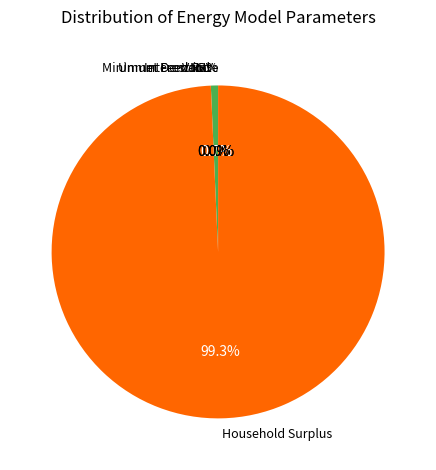

What percentage is NOT represented by Household Surplus?

0.7%